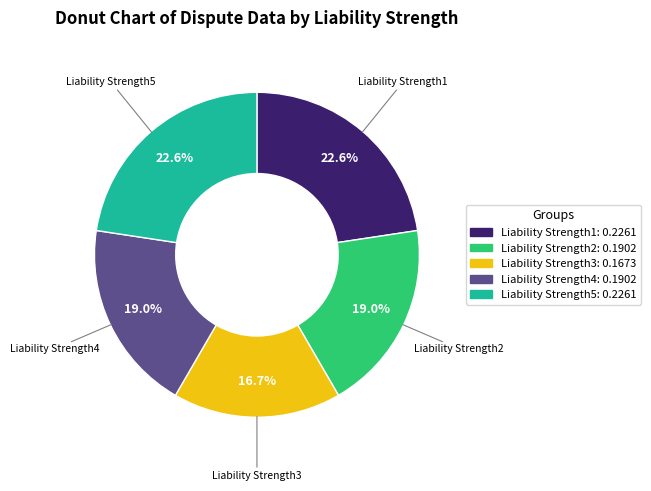

True or false: Liability Strength5 accounts for 33% of the total.

False